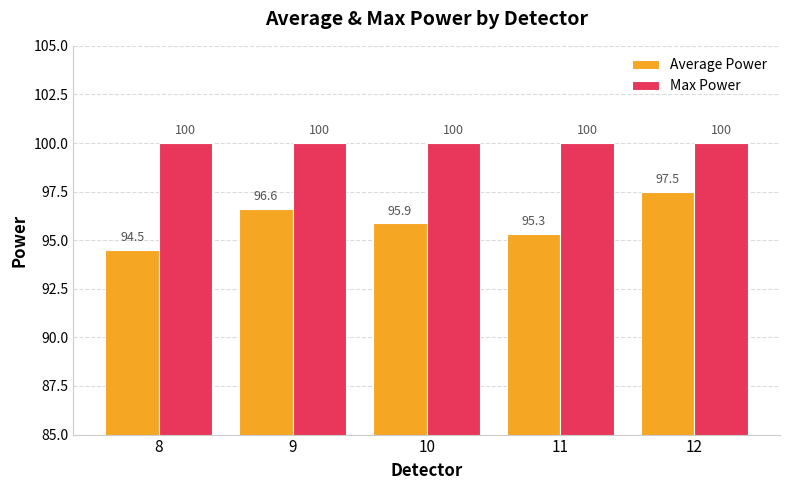

Between 8 and 10, which series saw the biggest shift?

Average Power